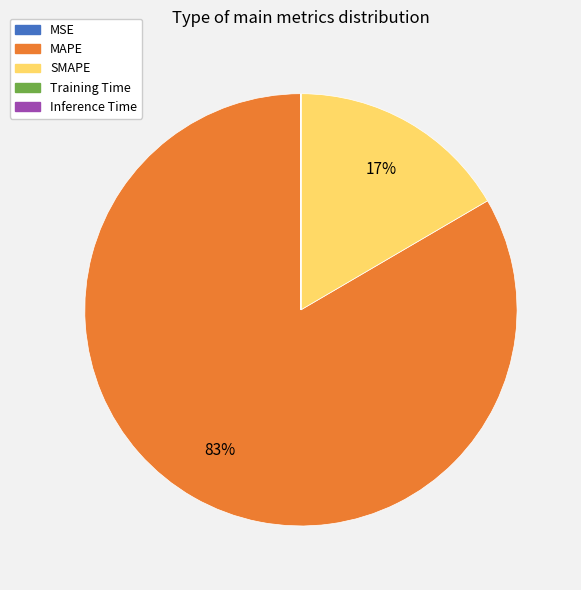

Is it true that SMAPE is 17% of the pie?

True